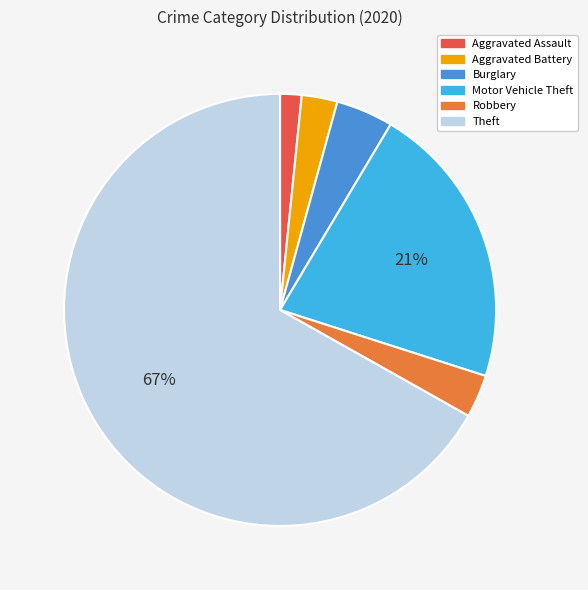

Is there a majority slice in this chart?

Yes